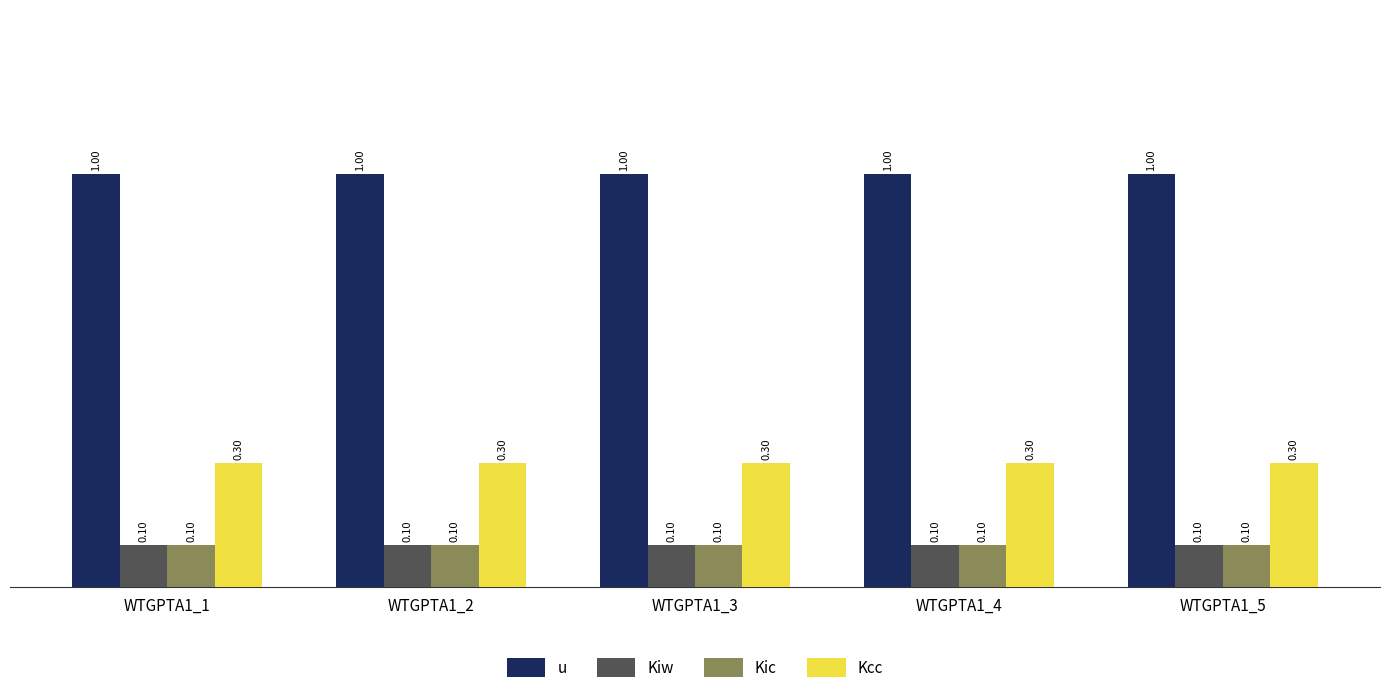

The Kcc series shows 0.2 at WTGPTA1_5. True or false?

False